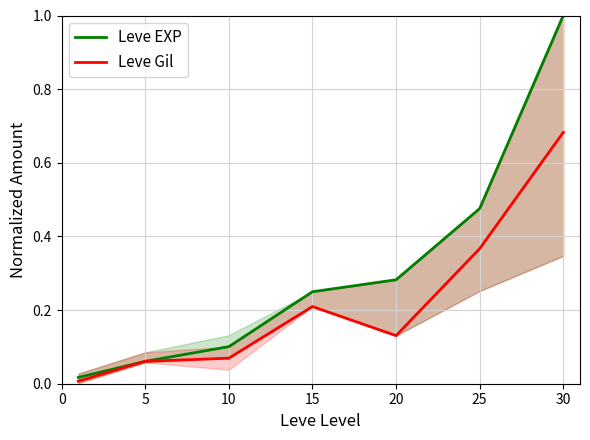

What is the sum of all Leve Gil values?

1.5